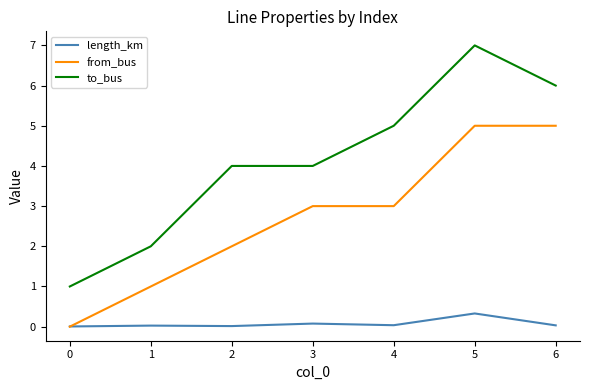

True or false: from_bus has a value of 5.0 at 6.

True